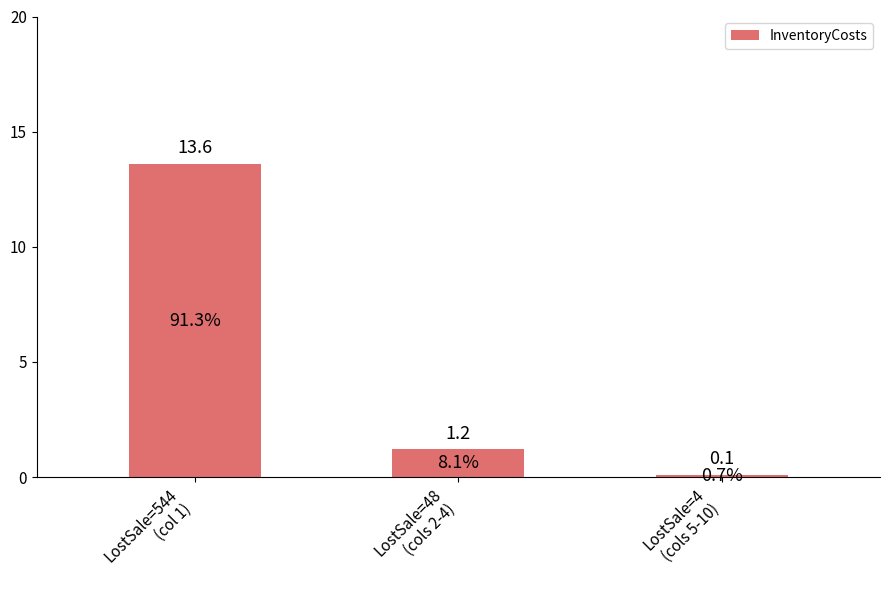

How many data points does each series have?

3